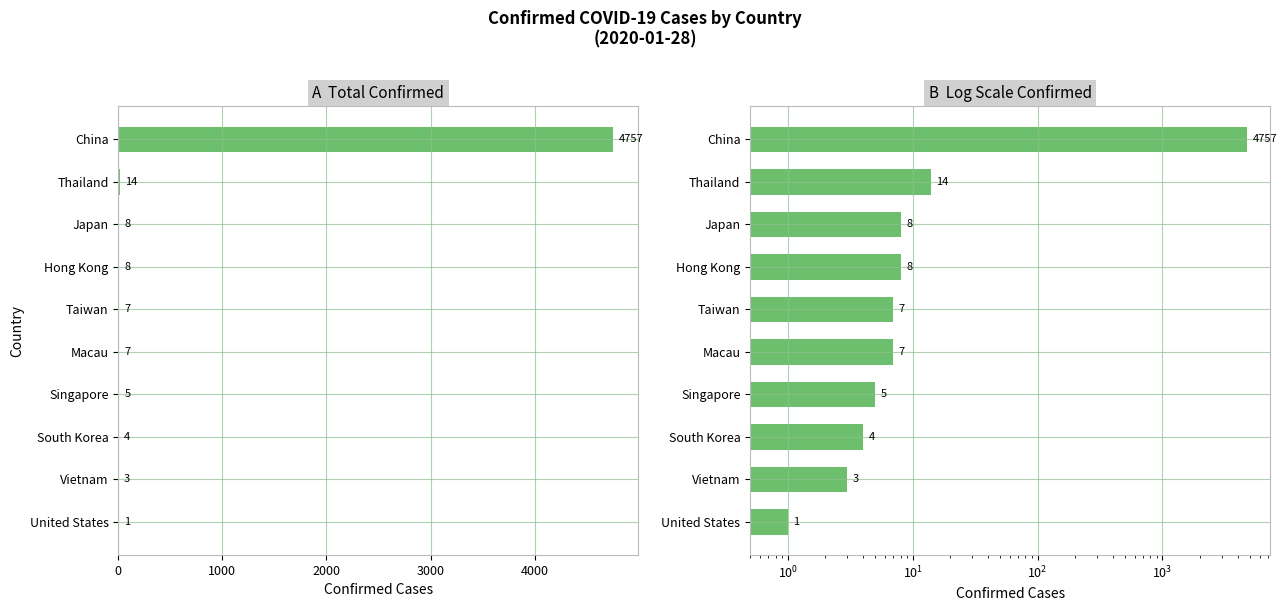

What is the value of the 8th bar from the left?

4